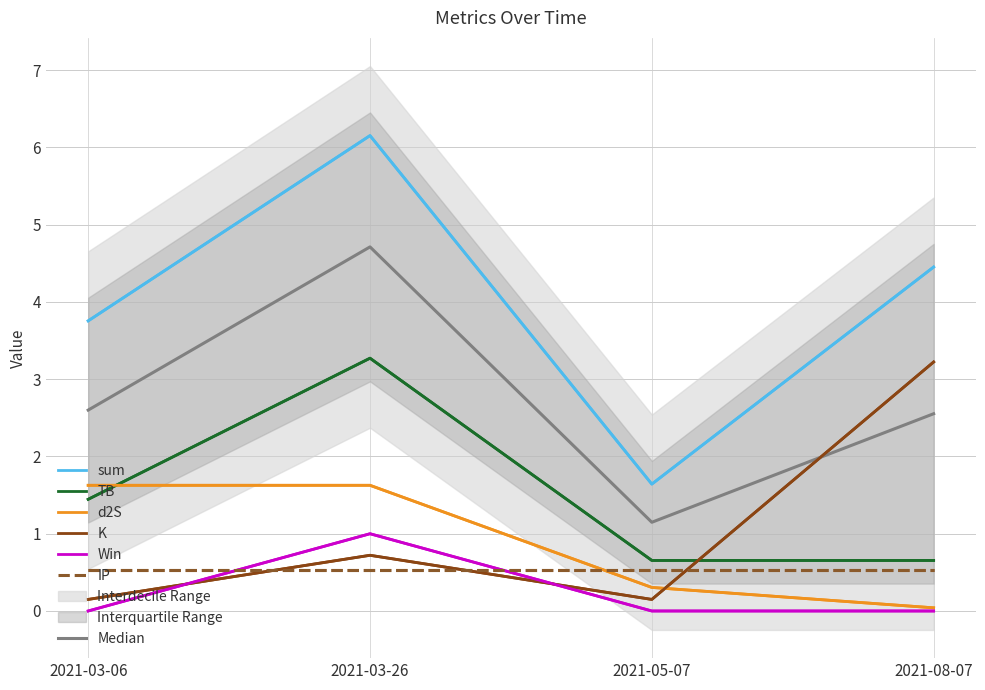

At how many categories does at least one series exceed 4?

2